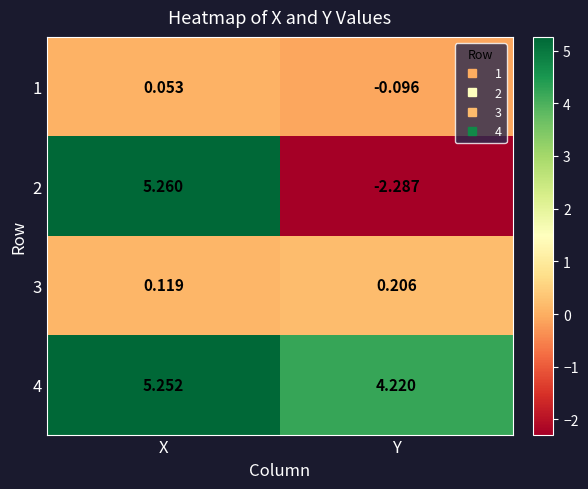

Which label corresponds to the largest value in the chart?

X